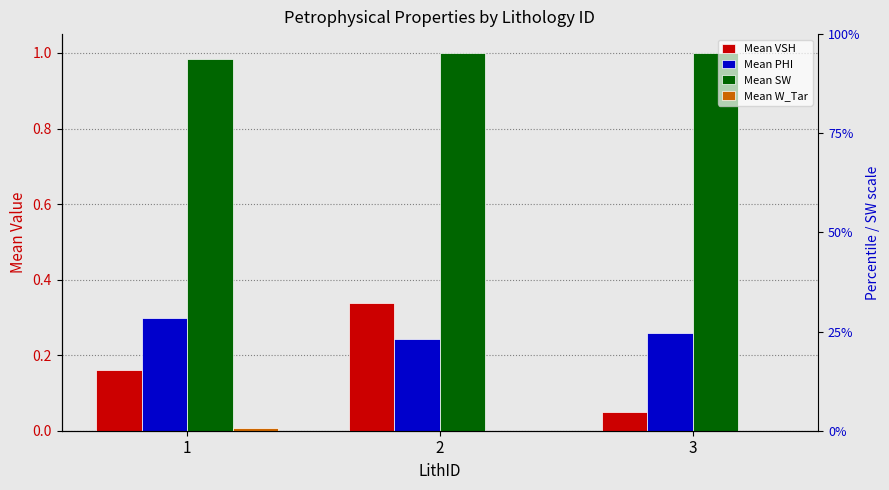

At which category is the sum across all series the highest?

2